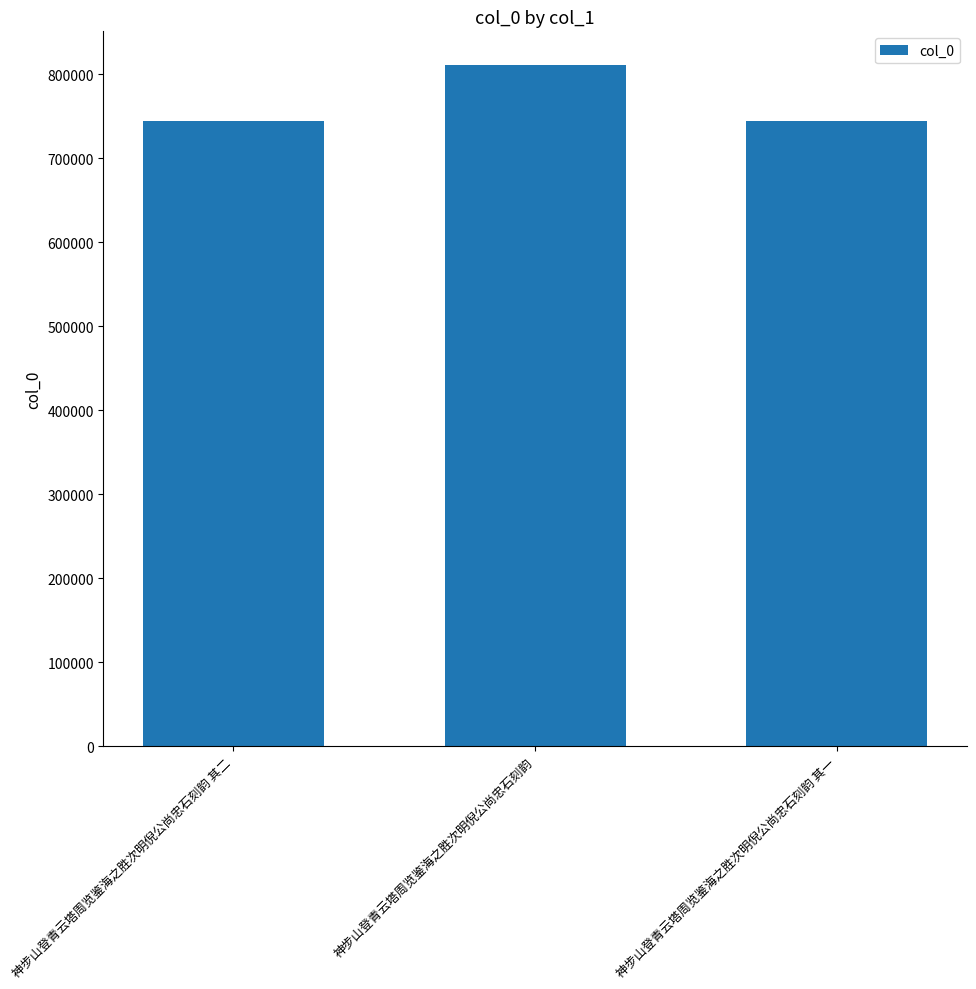

What is the sum of the values at 神步山登青云塔周览鉴海之胜次明倪公尚忠石刻韵 其二 and 神步山登青云塔周览鉴海之胜次明倪公尚忠石刻韵 其一?

1488295